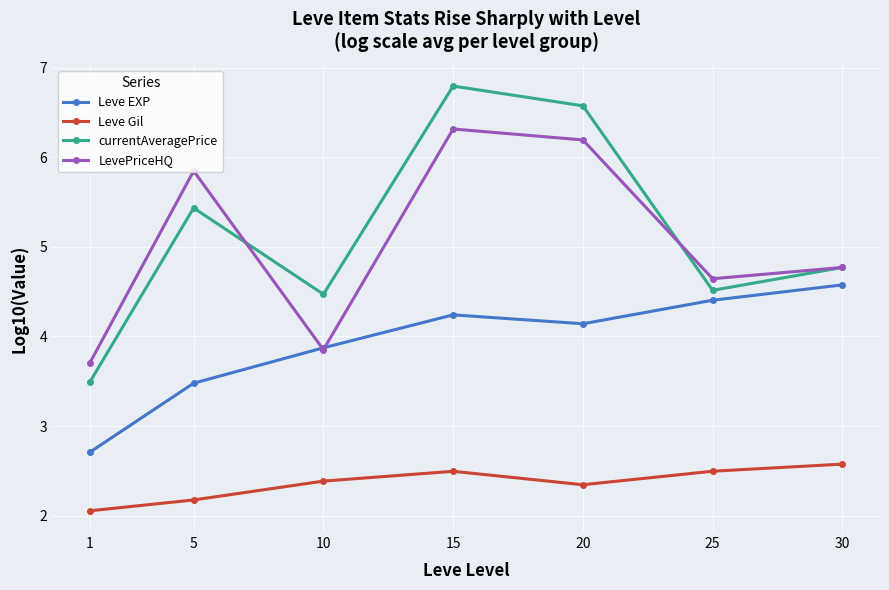

Which category has the lowest value across all series?

1